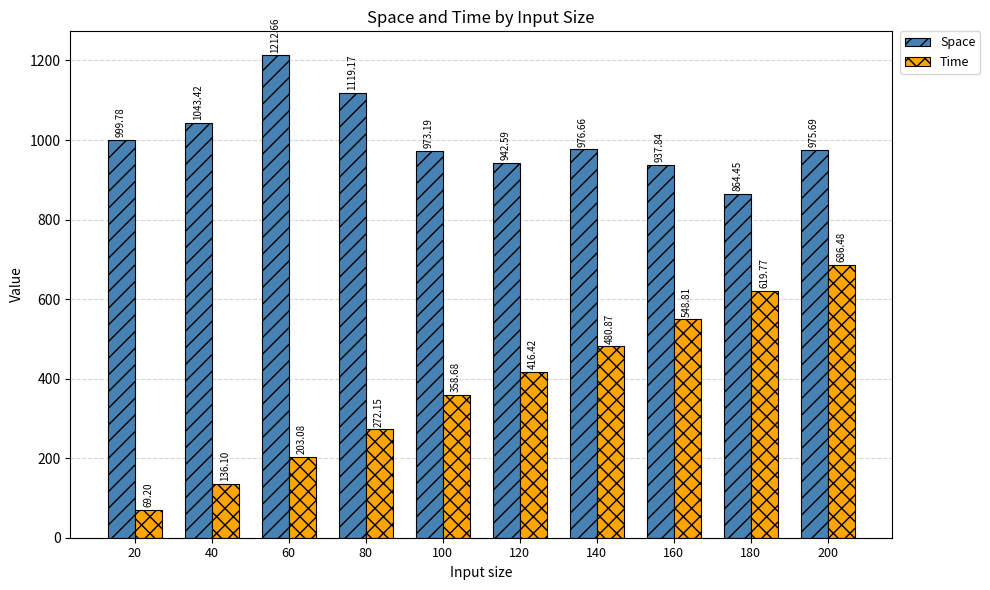

What is the total value across all series at 140?

1457.5